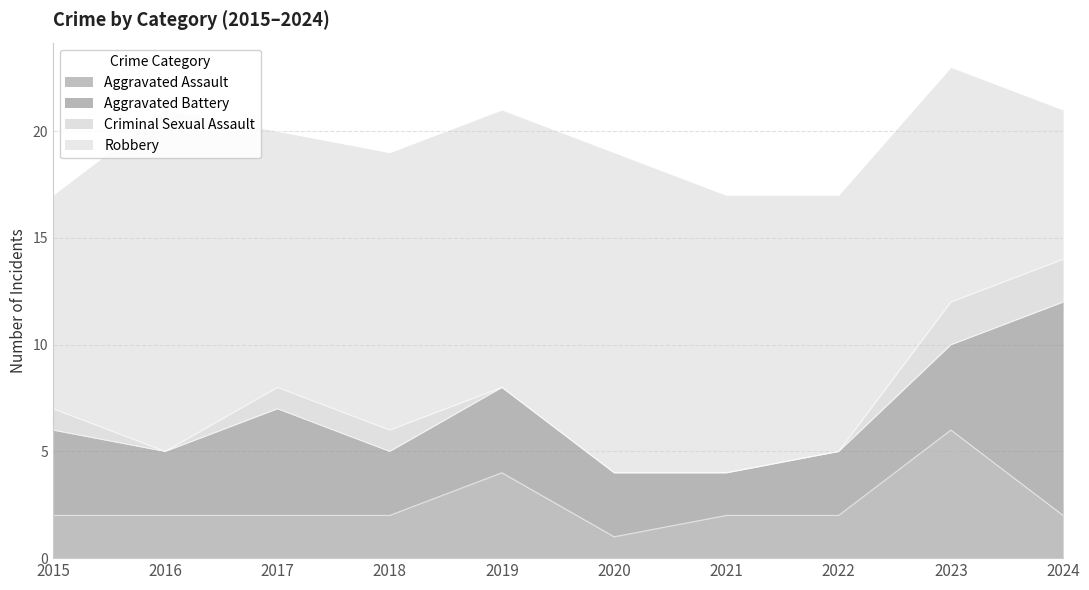

What is the sum of the Robbery values at 2015 and 2023?

21